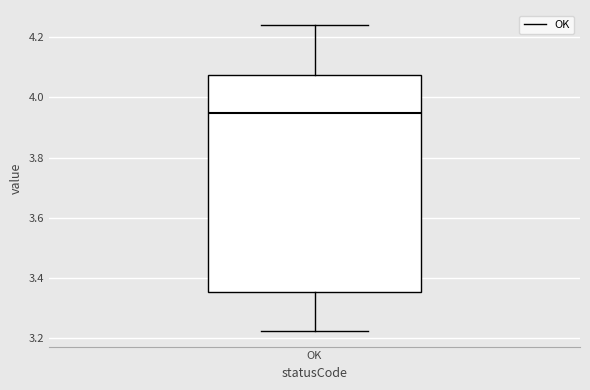

Transcribe this box plot: give where the median line is, the range the box spans, and where the two whiskers end, as read against the y-axis. The values are not printed on the chart, so give them approximately, as read against the axis.

median 3.94, box 3.36 to 4.08, whiskers 3.22 to 4.24